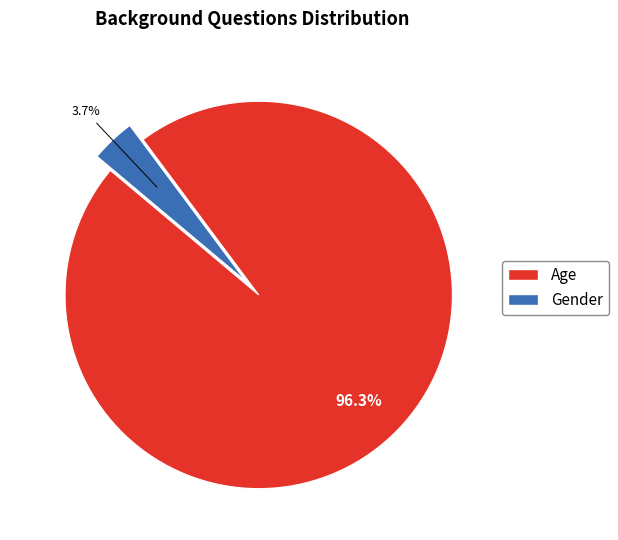

Which slice is the smallest?

Gender